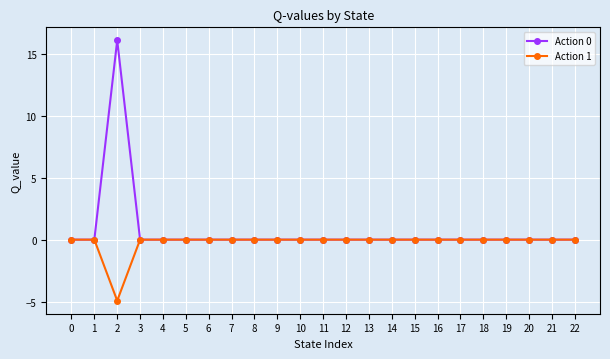

The Action 1 series shows 0.0 at 4. True or false?

True